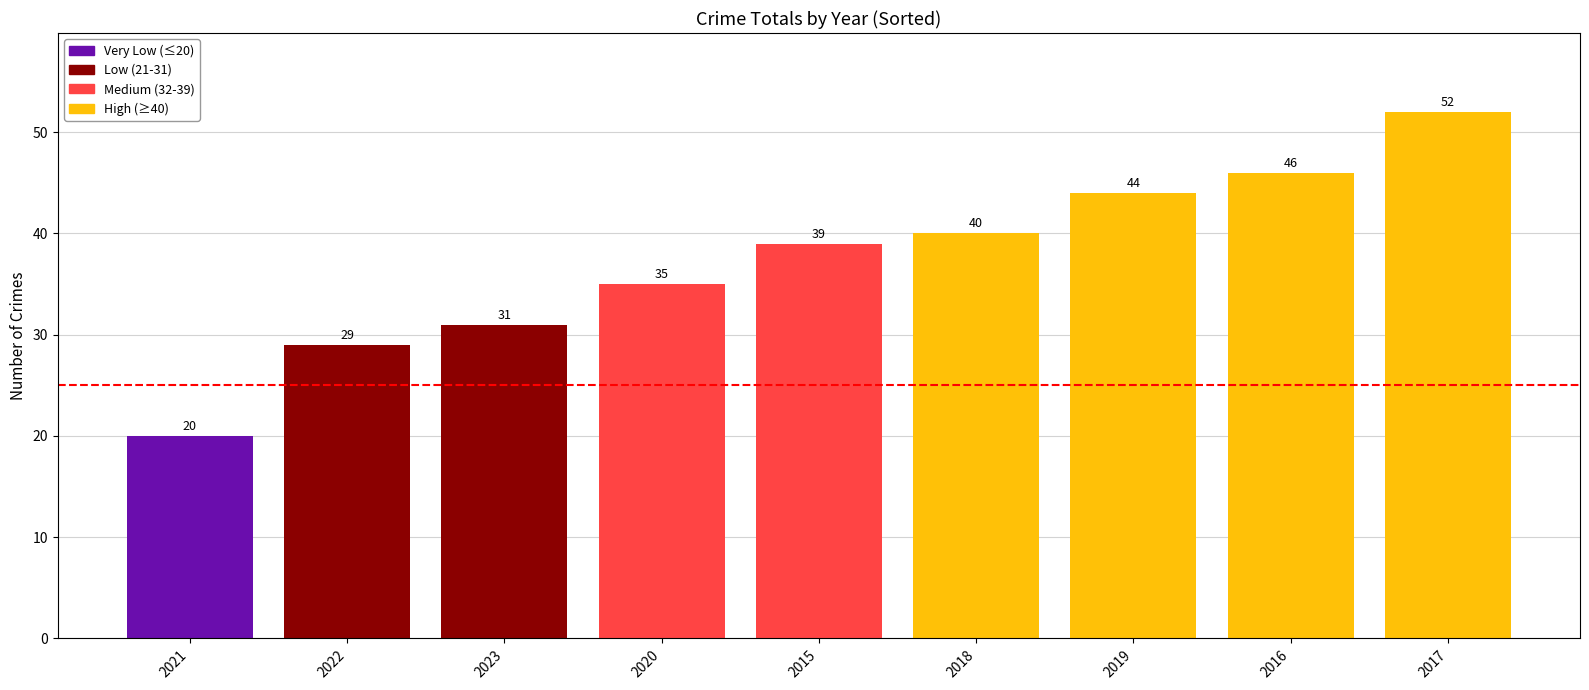

How many bars are there in total?

9